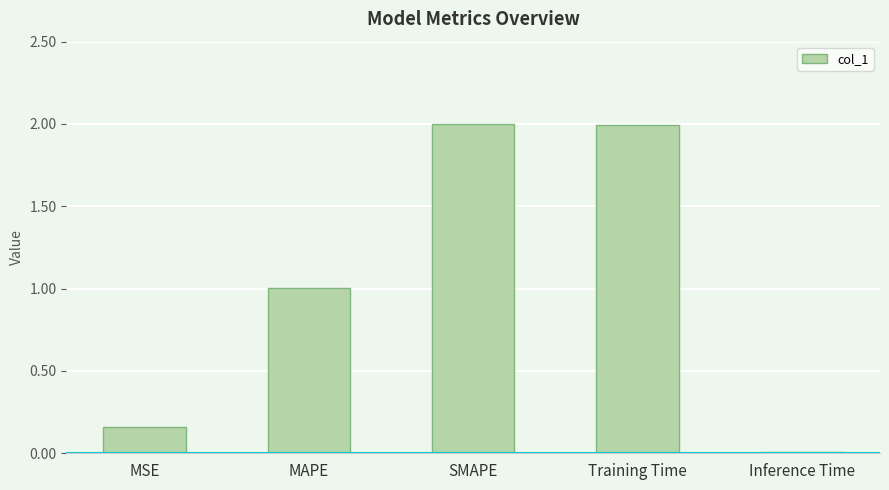

What is the ratio of the value at MAPE to the value at SMAPE?

0.5